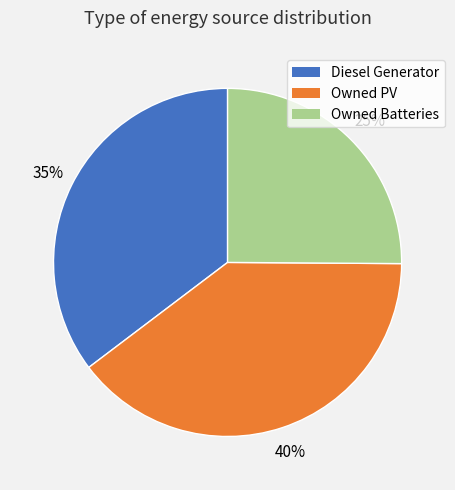

How many slices are in this pie chart?

3